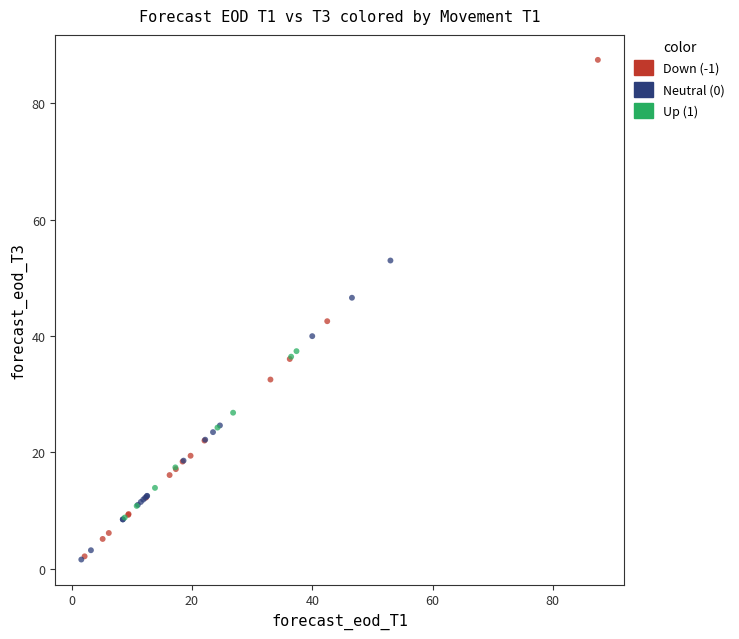

What are all the series names shown in the legend?

Down (-1), Neutral (0), Up (1)